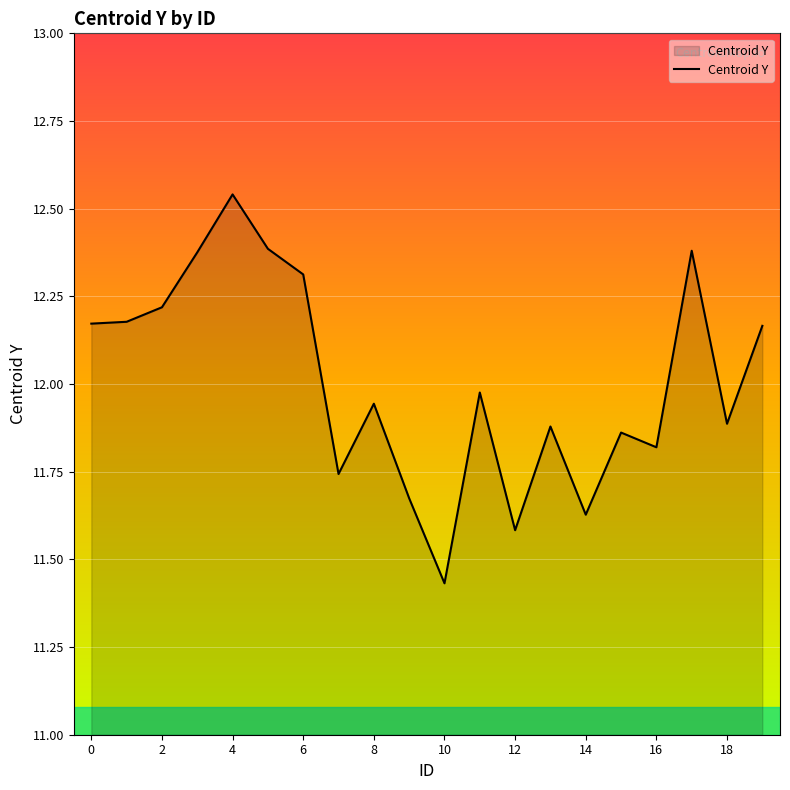

What is the maximum value shown in the chart?

12.5